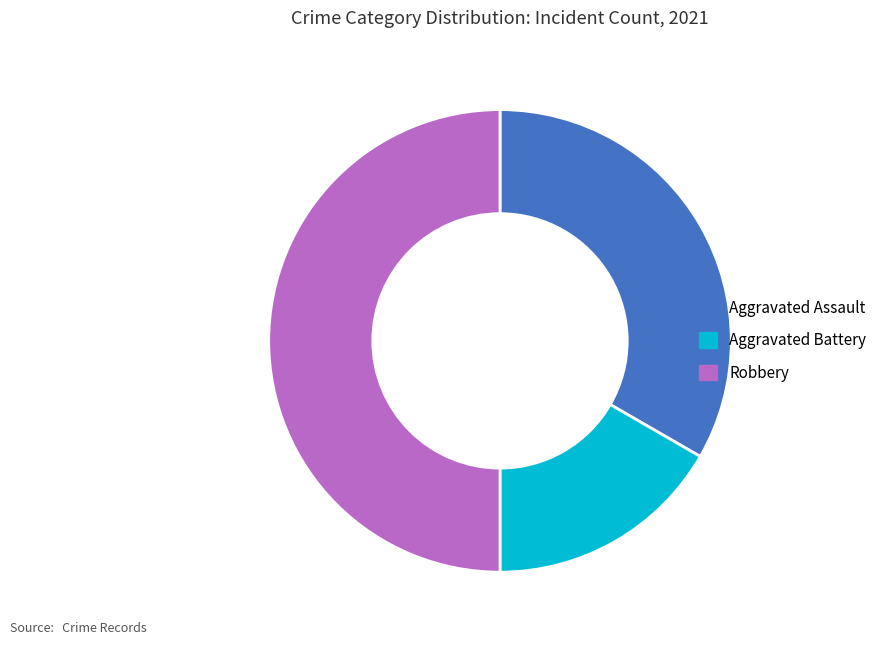

Does Aggravated Assault account for over 50% of the chart?

No